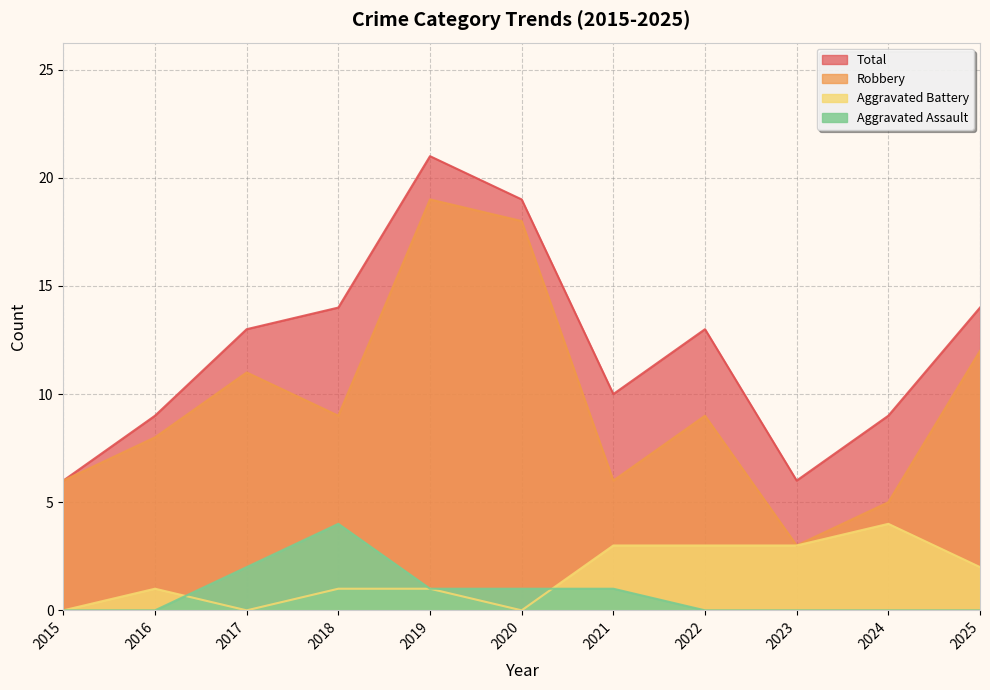

Does the chart display data point markers on the line(s)?

No